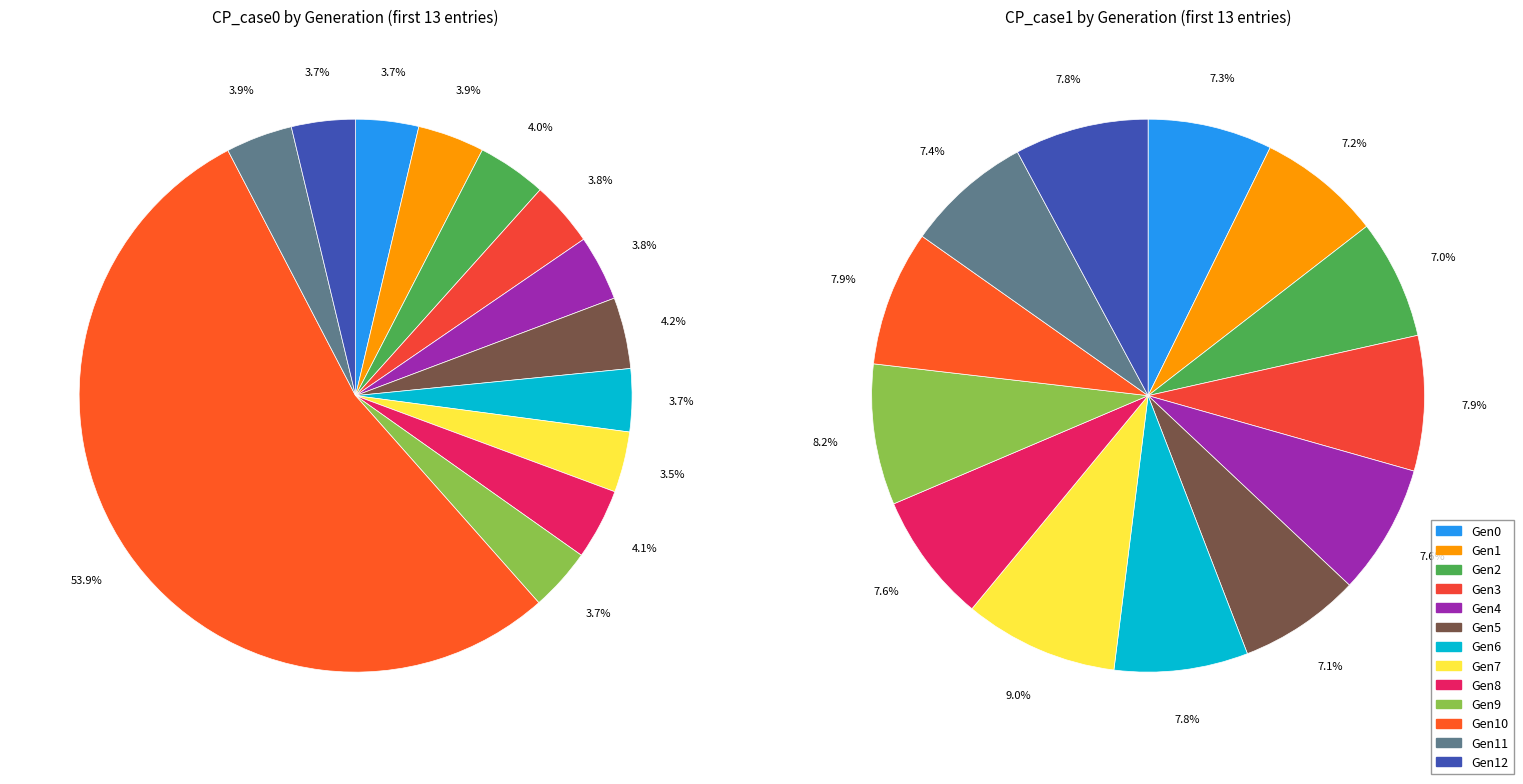

To the nearest percent, what is the combined percentage of 9 and 12?

7%